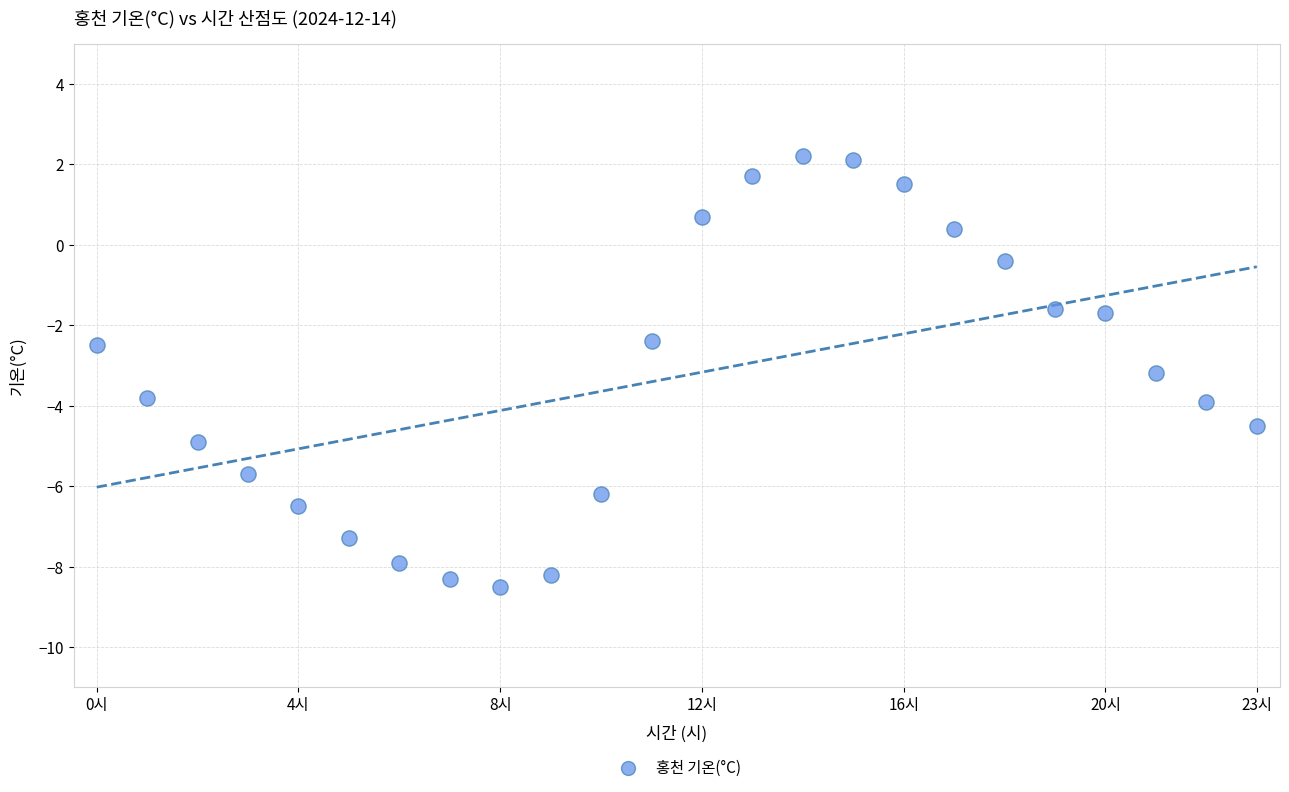

What Y value in the scatter plot is closest to -3?

-3.2